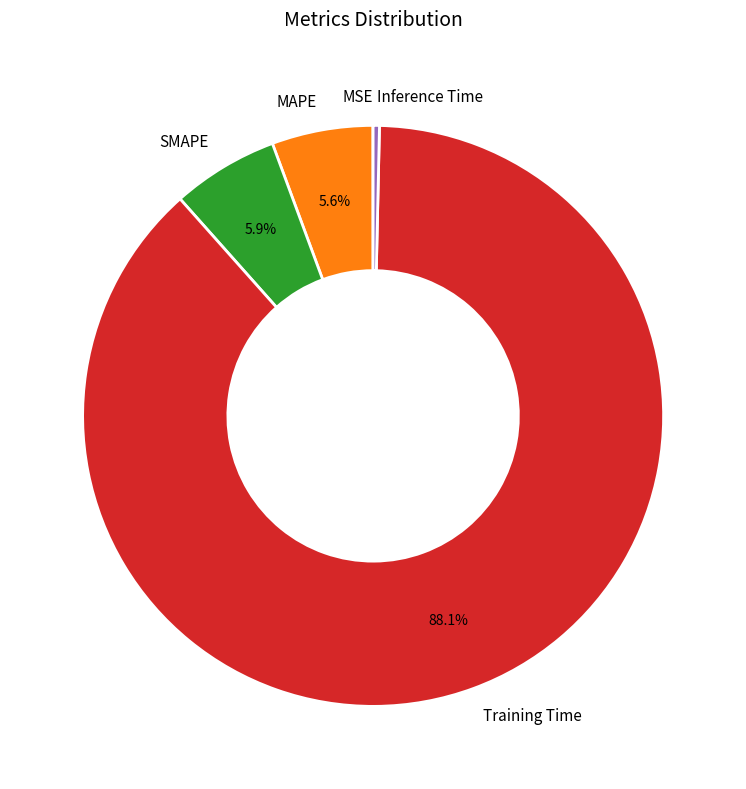

True or false: Training Time accounts for 81% of the total.

False